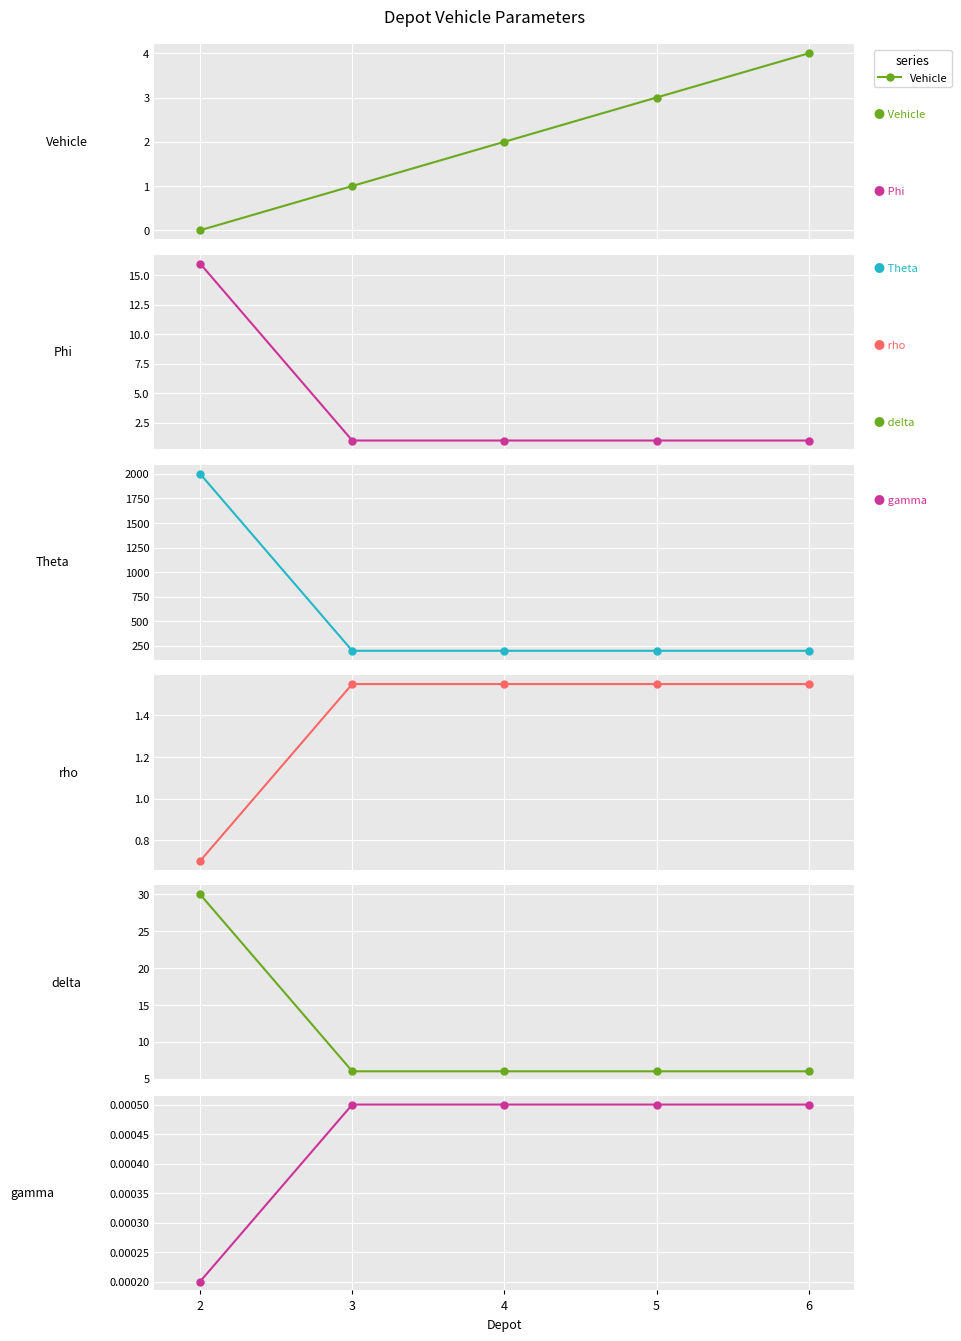

What is the spread (max minus min) of values at 5?

200.0